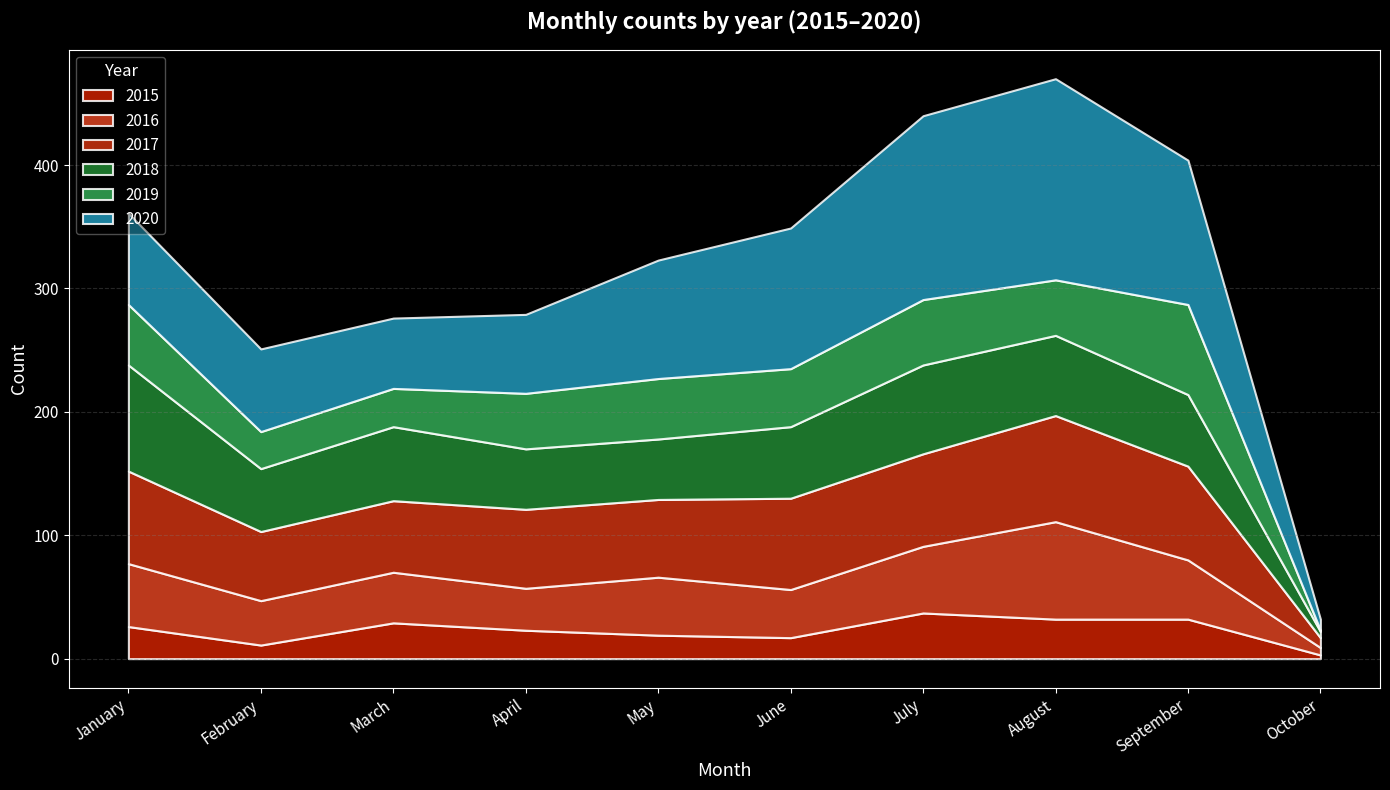

True or false: 2020 has a value of 44 at February.

False